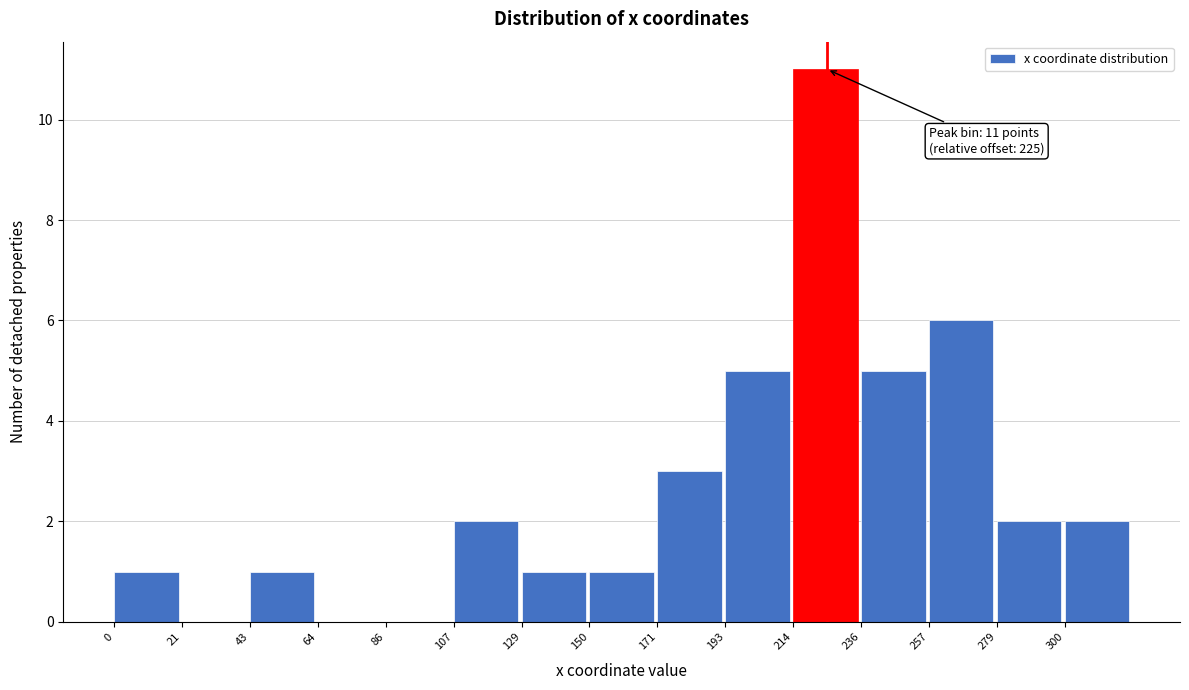

Reading right to left, list all the values displayed in this chart.

300=2	279=2	257=6	236=5	214=11	193=5	171=3	150=1	129=1	107=2	86=0	64=0	43=1	21=0	0=1